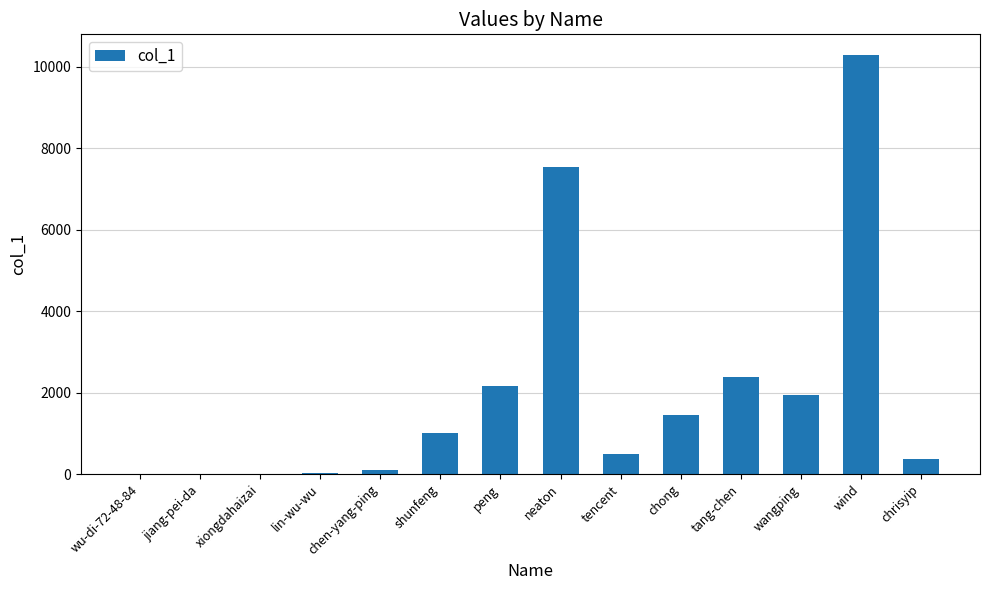

How many categories are shown in the chart?

14